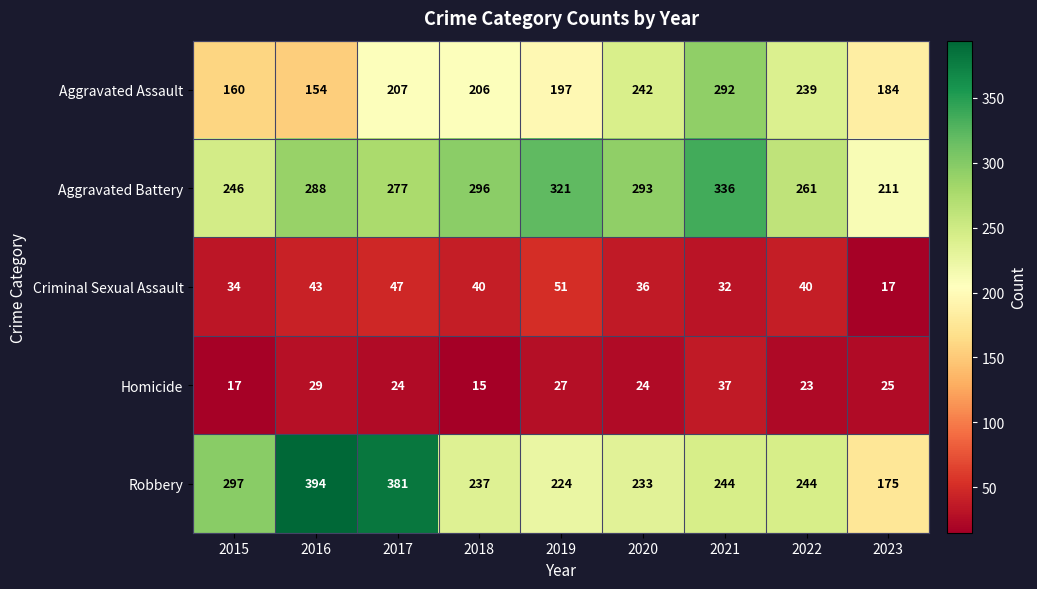

Count the number of data series in this chart.

5